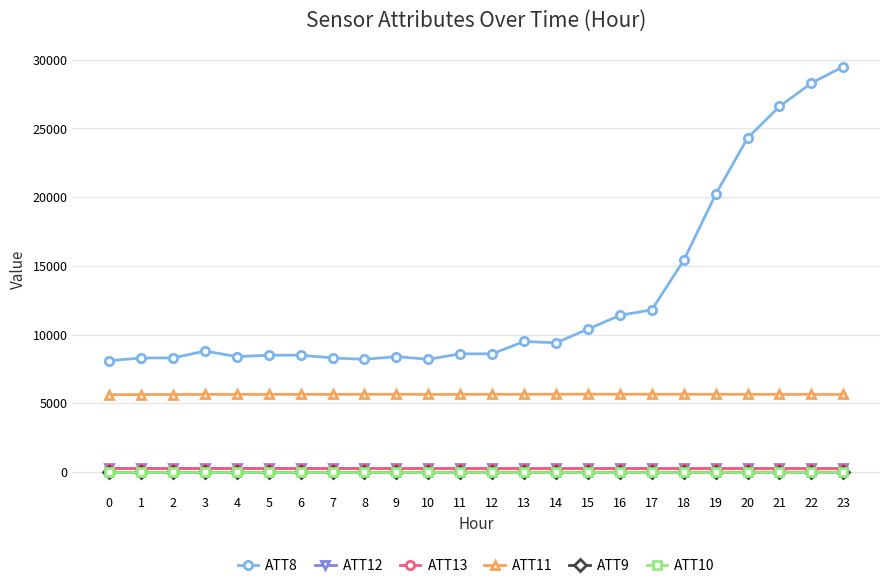

What are all the series names shown in the legend?

ATT8, ATT12, ATT13, ATT11, ATT9, ATT10